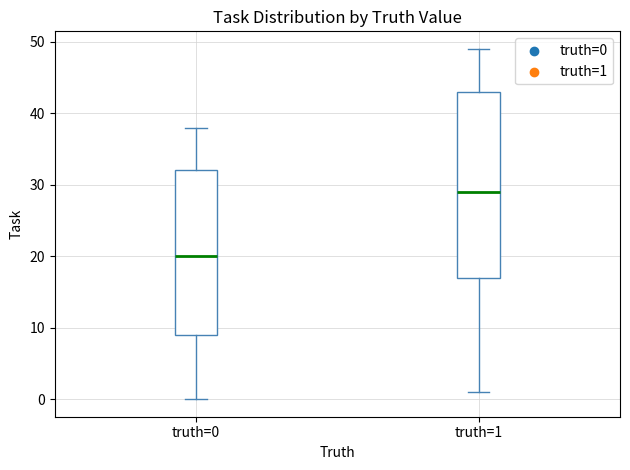

Where does the upper whisker of the box for truth=1 end on the y-axis? The values are not printed on the chart, so give them approximately, as read against the axis.

49